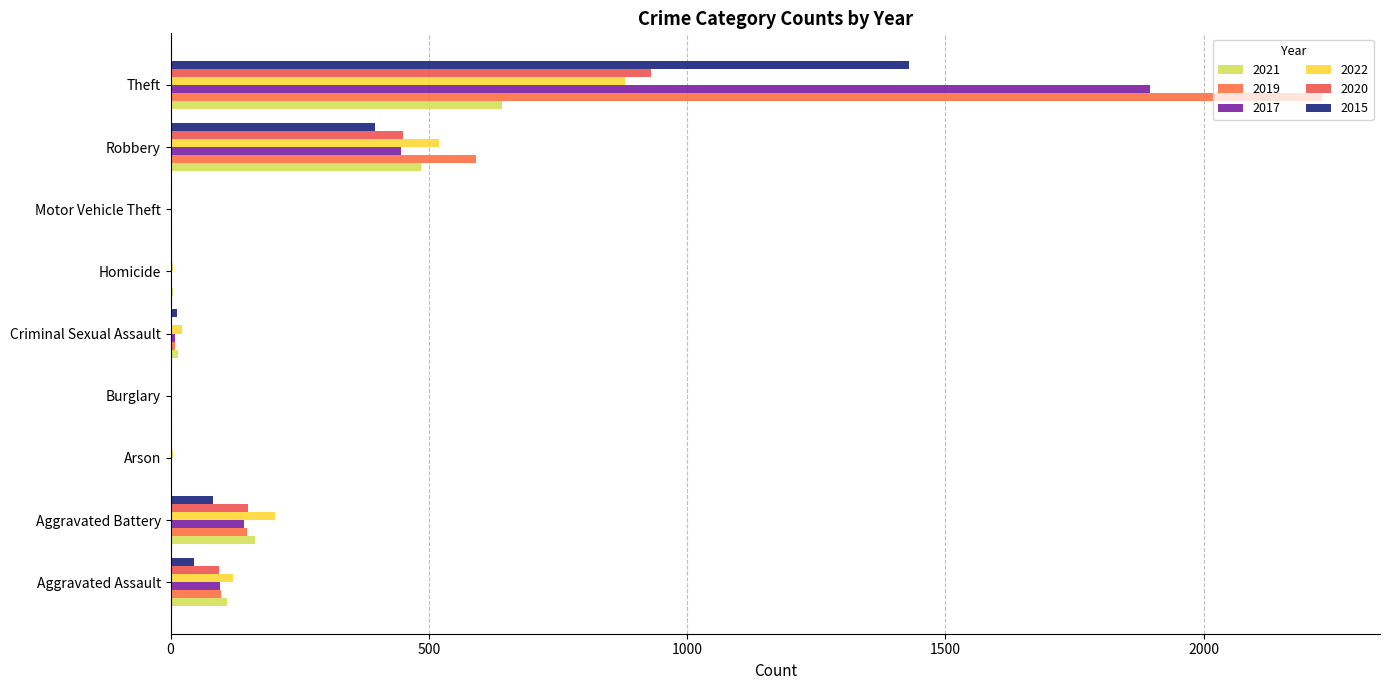

At which category does the chart reach its peak across all series?

Theft